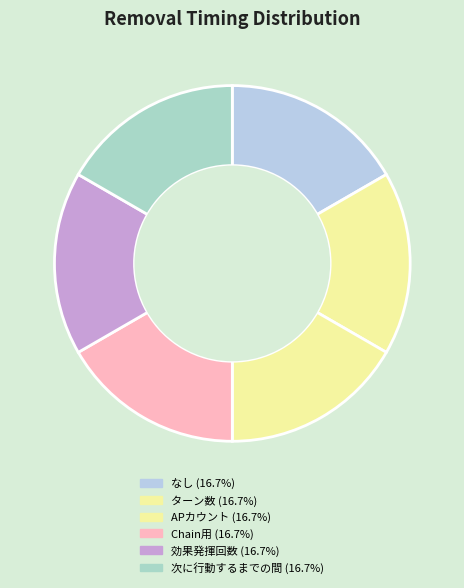

Rank the categories by value from highest to lowest.

次に行動するまでの間, 効果発揮回数, Chain用, APカウント, ターン数, なし